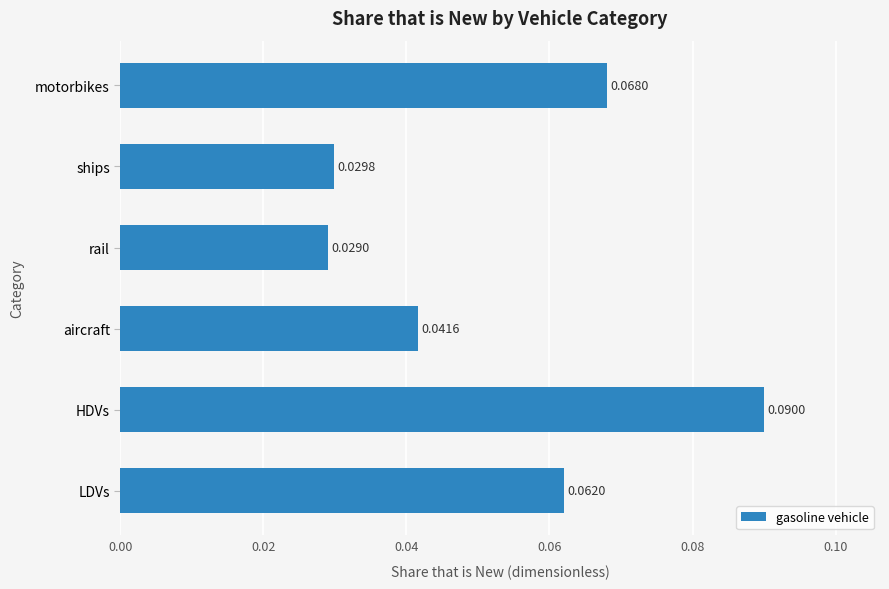

How many values are between 0 and 1?

6